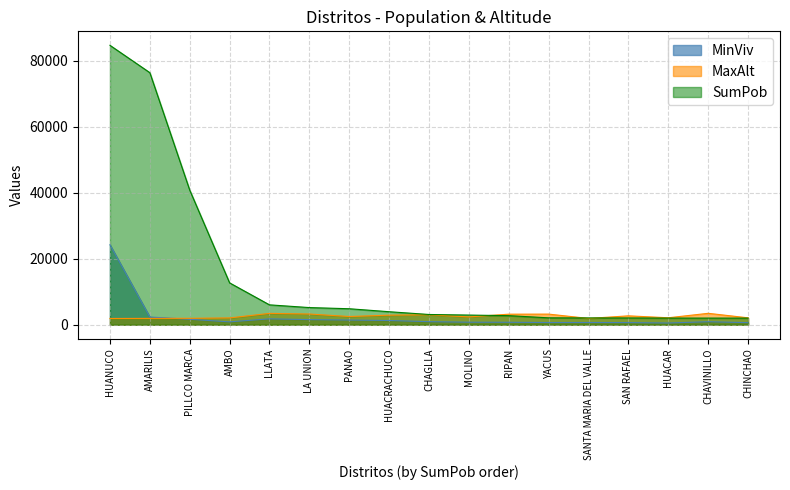

What is the average value of the MinViv series?

2453